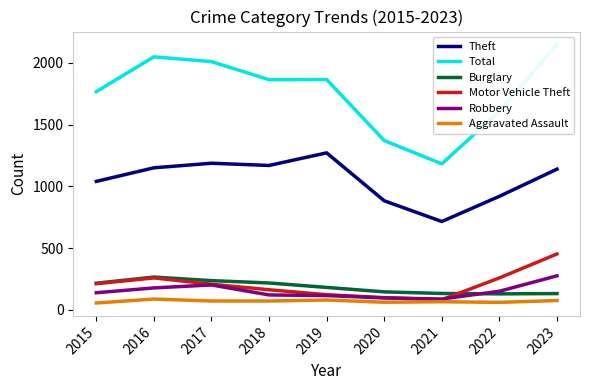

What is the value of the Theft point at the 6th from the left?

884